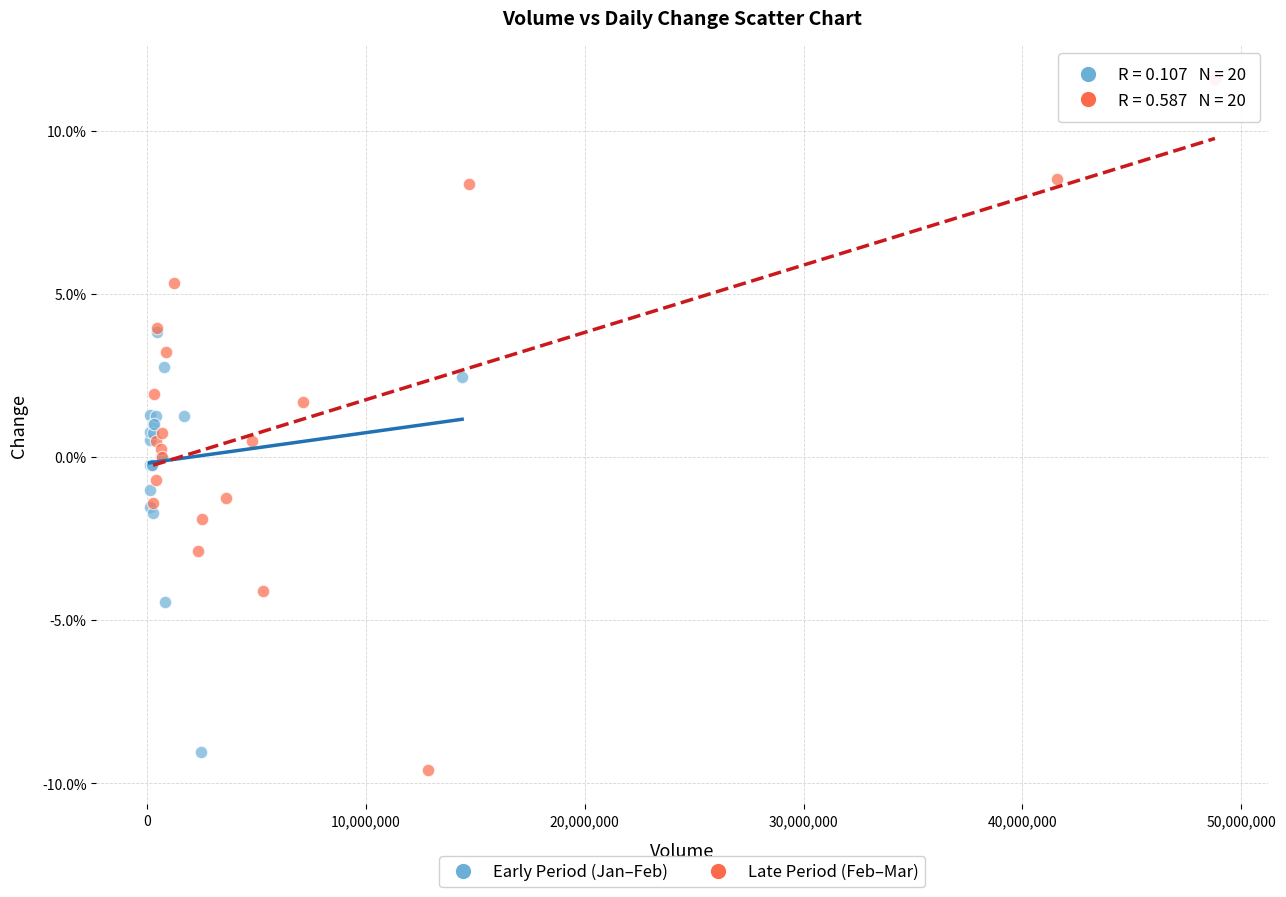

What are all the series names shown in the legend?

Early Period (Jan–Feb), Late Period (Feb–Mar)